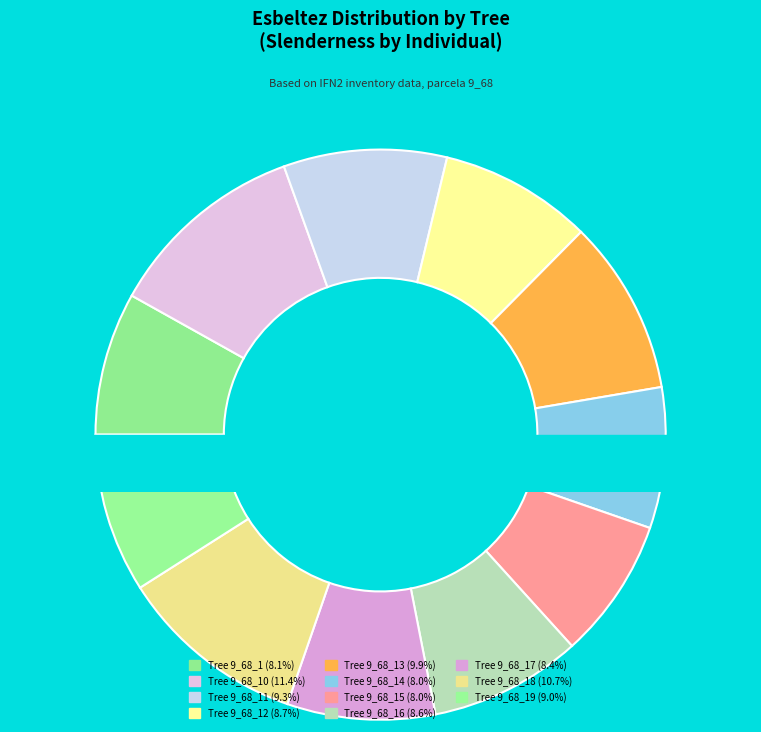

The 9_68_16 slice represents 9% of the pie. True or false?

True